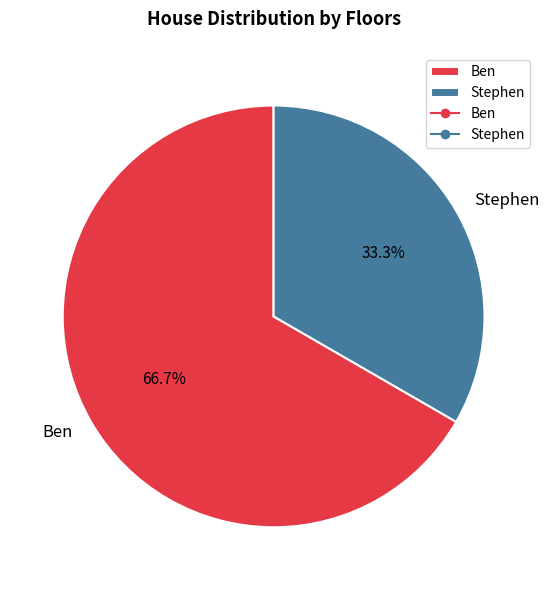

Between Ben and Stephen, which is larger?

Ben